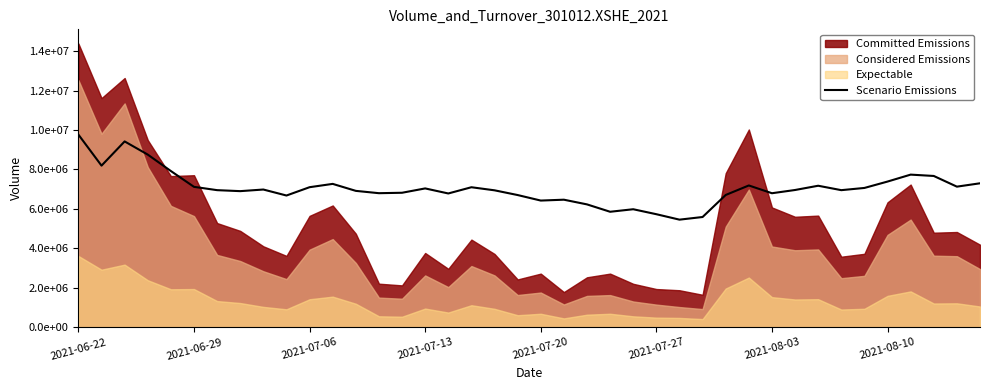

Which label corresponds to the largest value in the chart?

2021-06-22